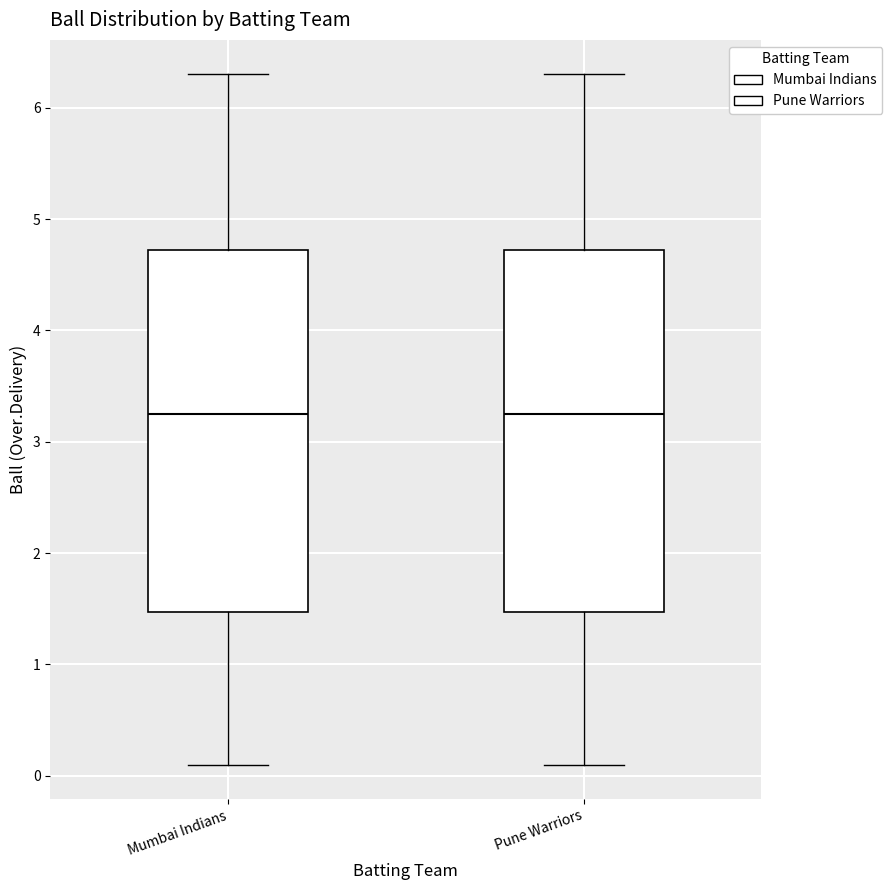

Reading left to right, read every box against the y-axis: the position of its median line, the range the box covers, and the ends of its whiskers. The values are not printed on the chart, so give them approximately, as read against the axis.

Mumbai Indians: median 3.3, box 1.5 to 4.7, whiskers 0.1 to 6.3
Pune Warriors: median 3.3, box 1.5 to 4.7, whiskers 0.1 to 6.3